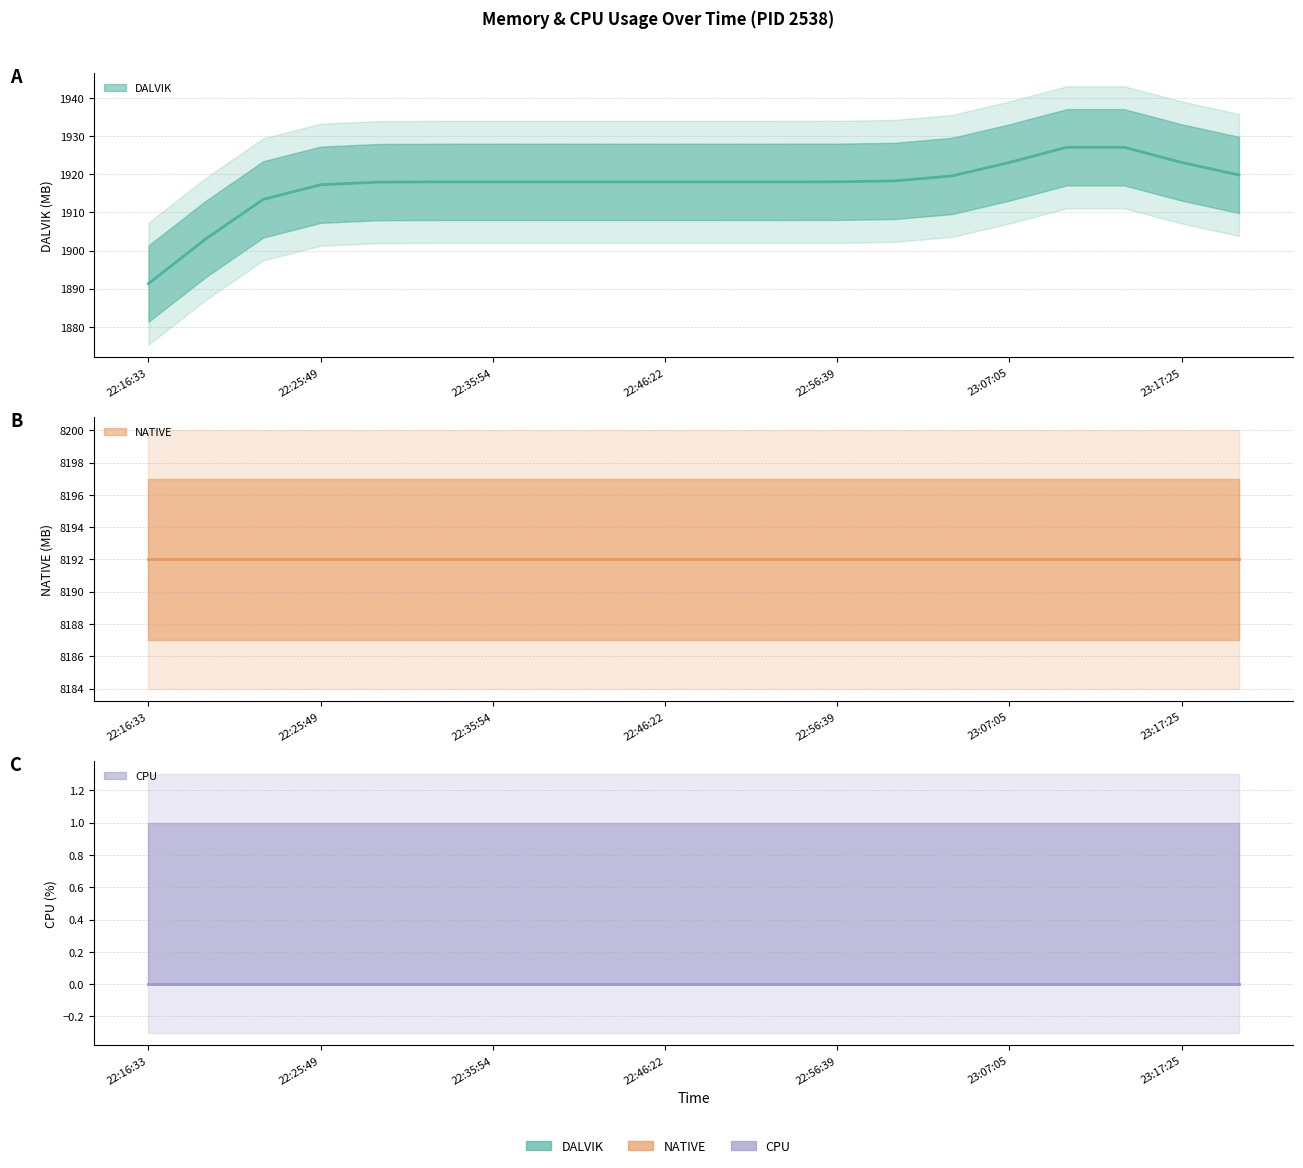

Rank the series by their maximum value, from highest to lowest.

NATIVE, DALVIK, CPU